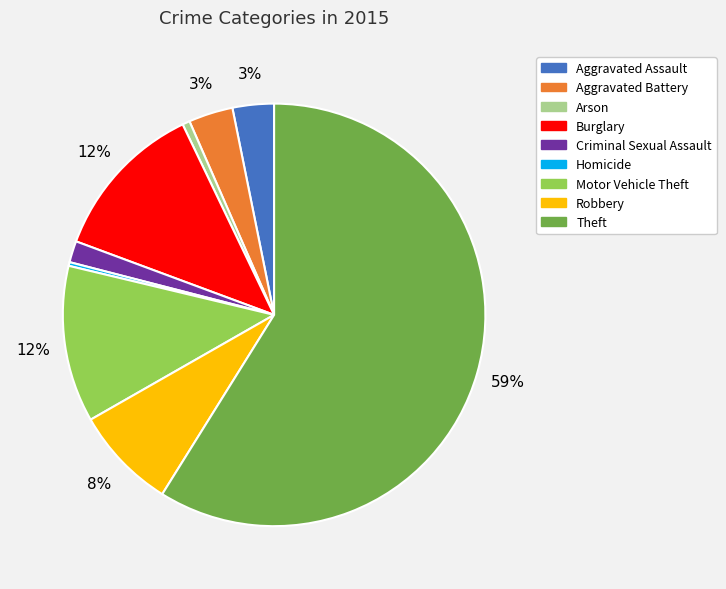

True or false: Burglary accounts for 1% of the total.

False